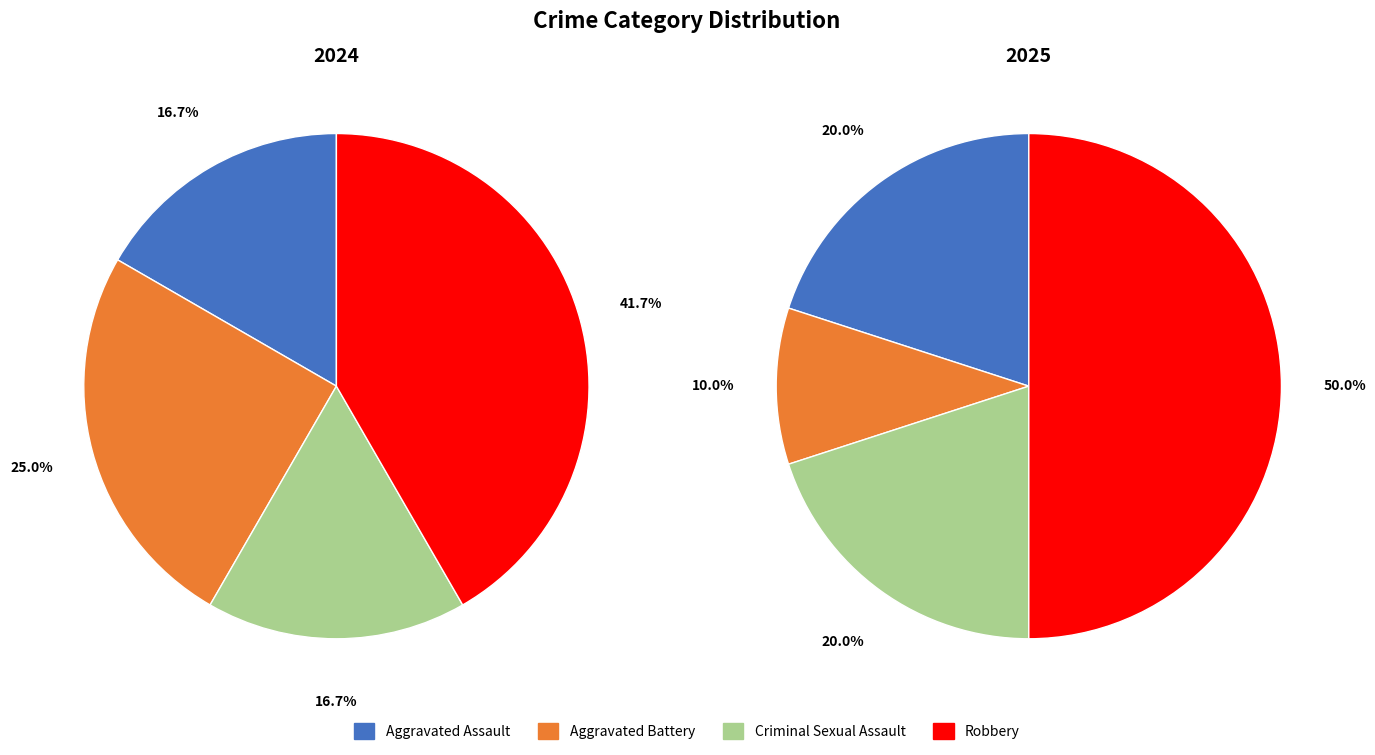

How many slices are in this pie chart?

4